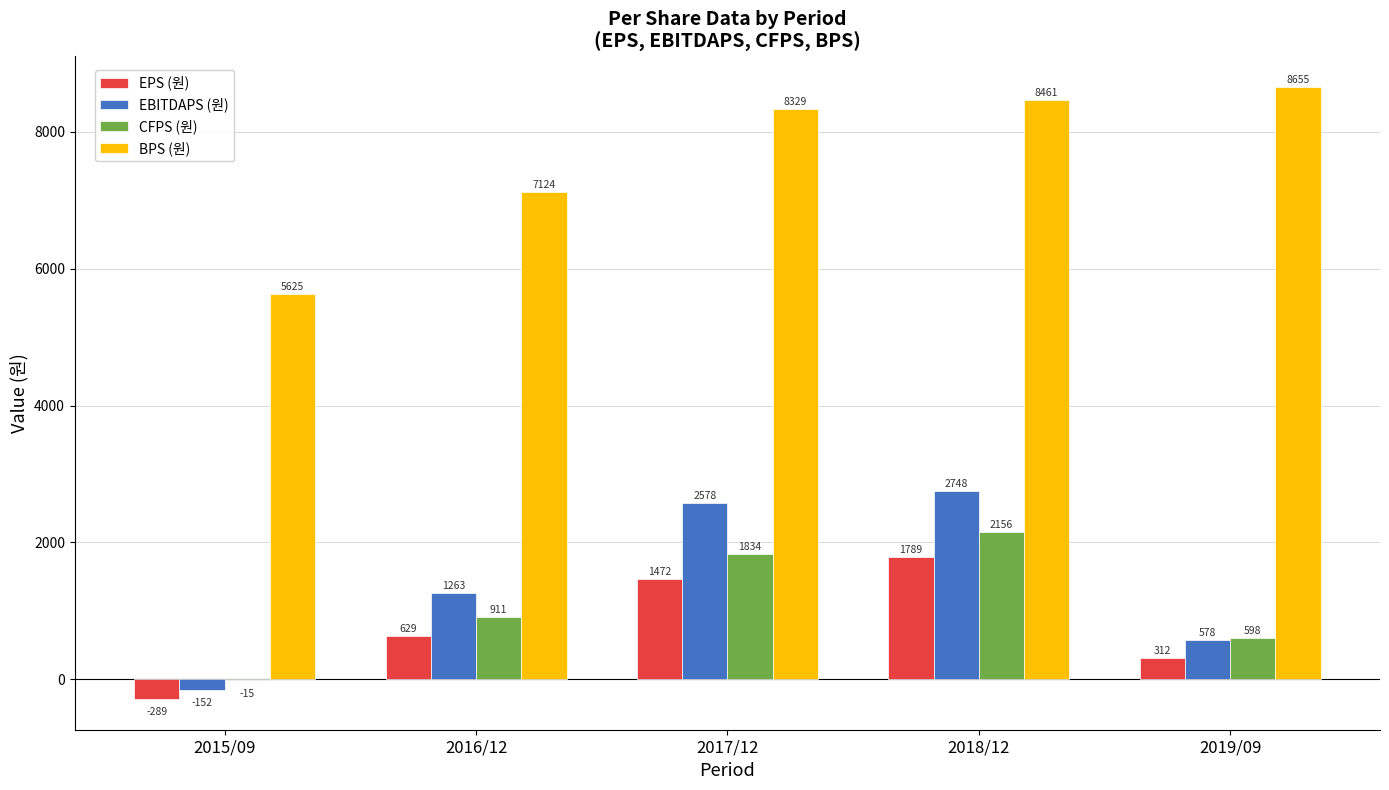

How many series are shown in this chart?

4